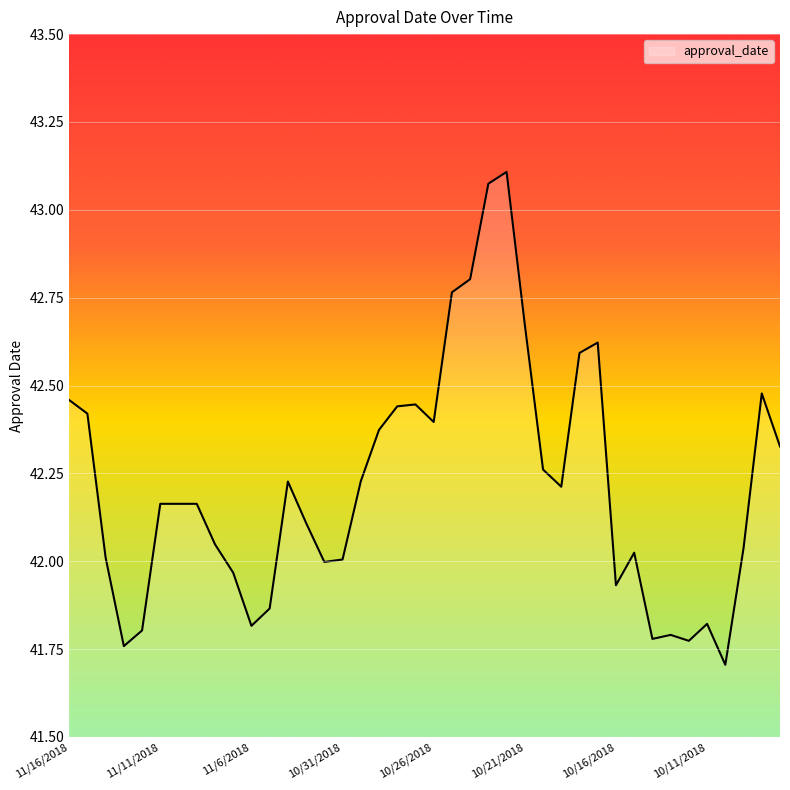

What is the smallest value displayed?

41.7